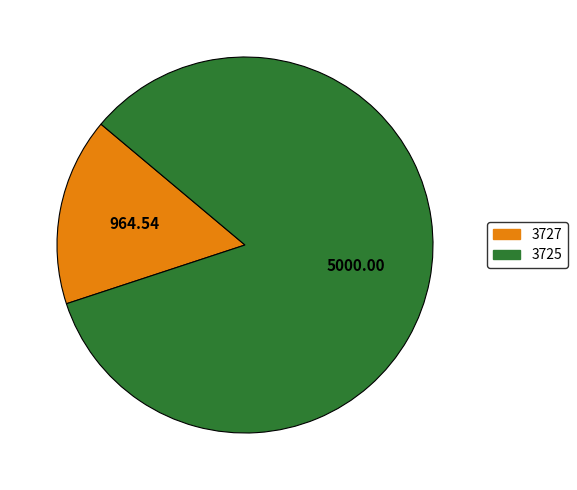

True or false: 3725 accounts for 69% of the total.

False